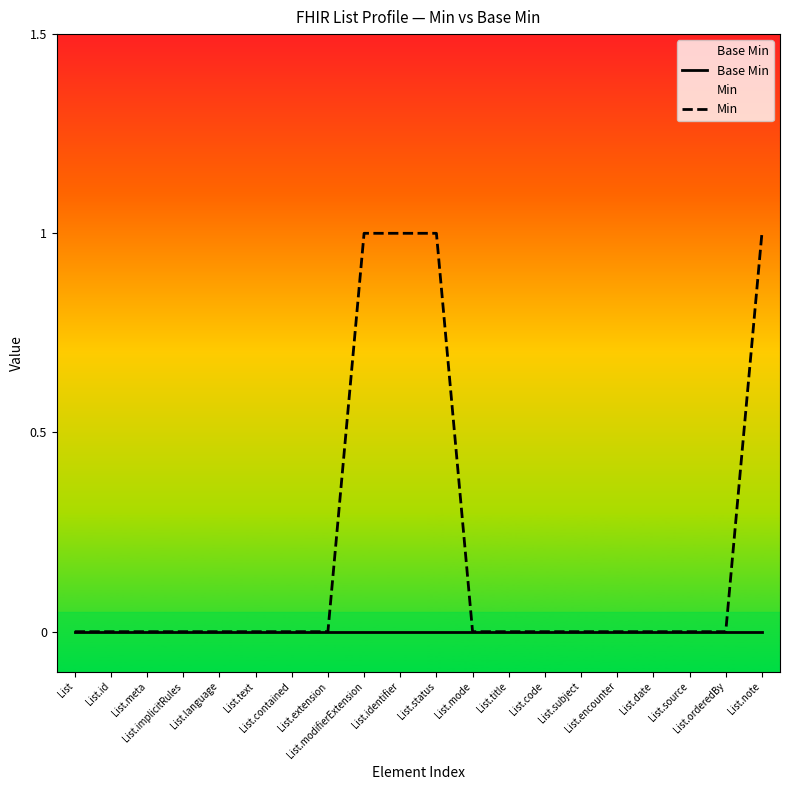

At how many categories does at least one series exceed 0?

4